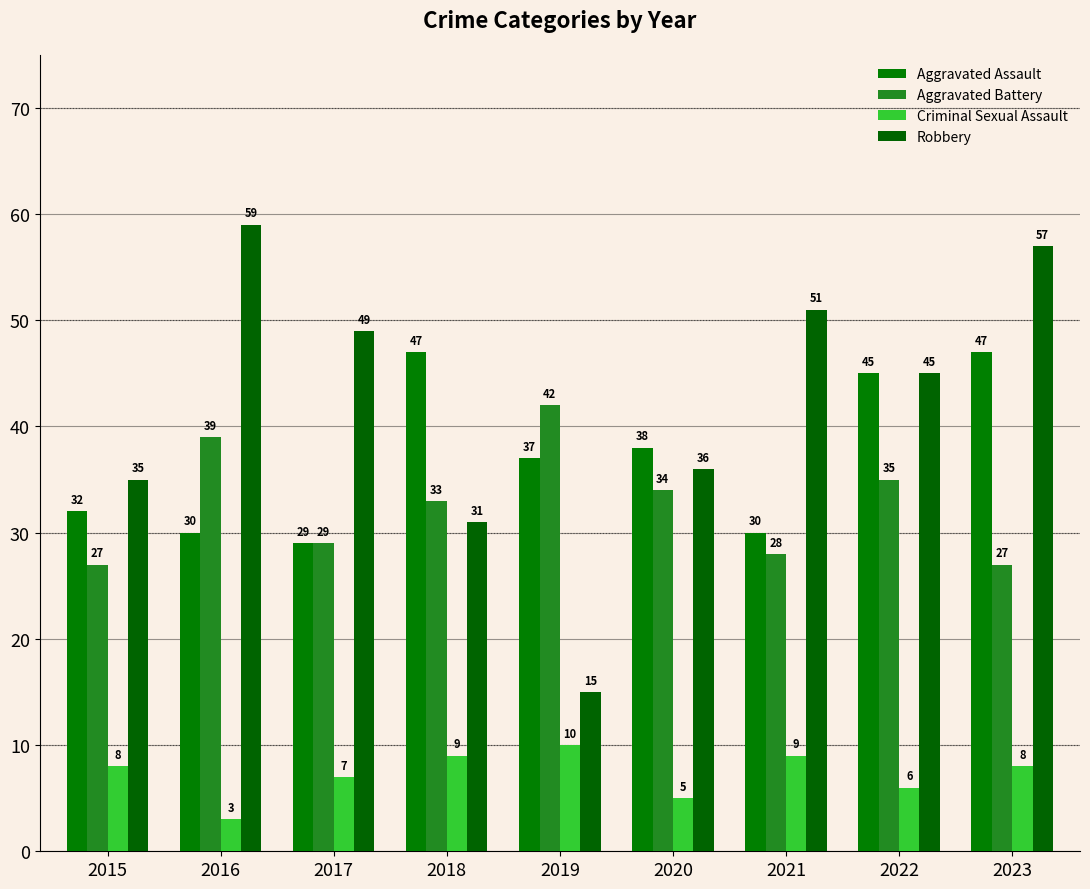

True or false: Robbery has a value of 59 at 2016.

True